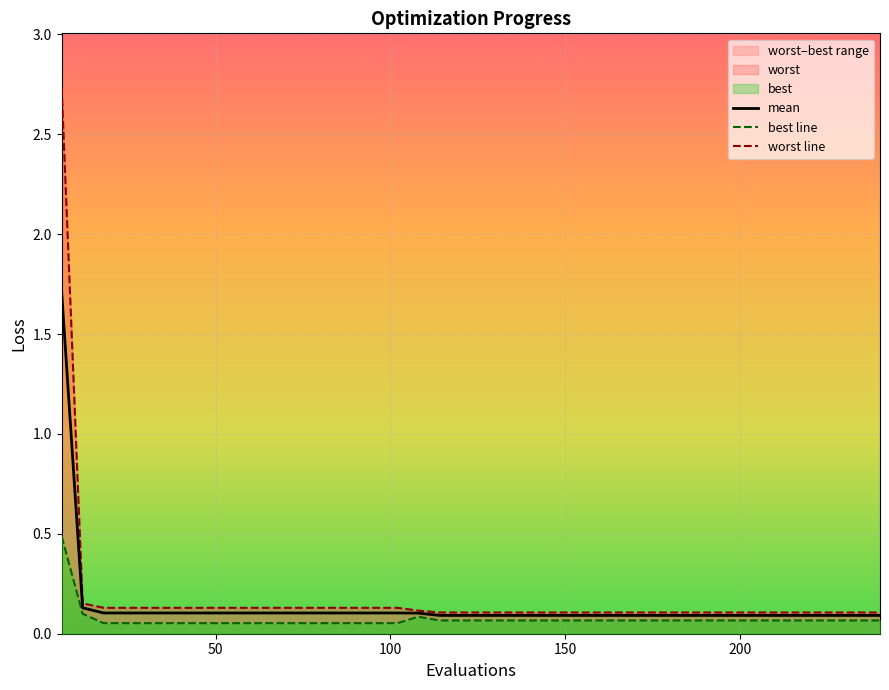

What is the highest value of the mean series?

1.7